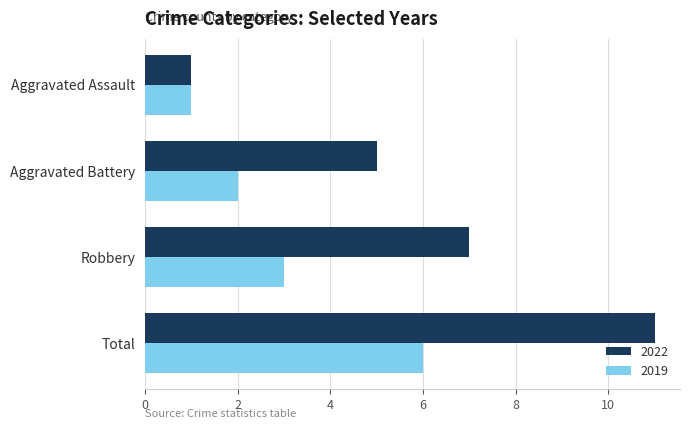

Between Aggravated Battery and Total, which series saw the biggest shift?

2022